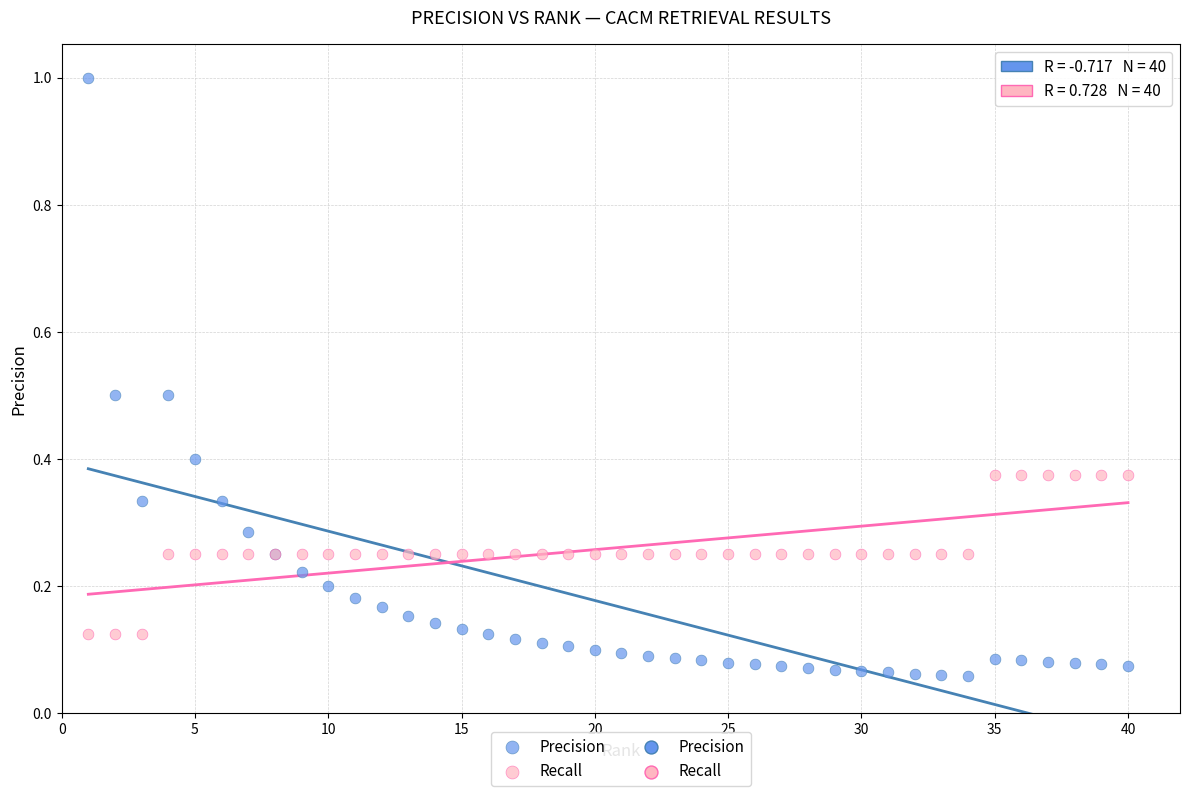

What is the X range (max minus min) for the scatter plot?

39.0